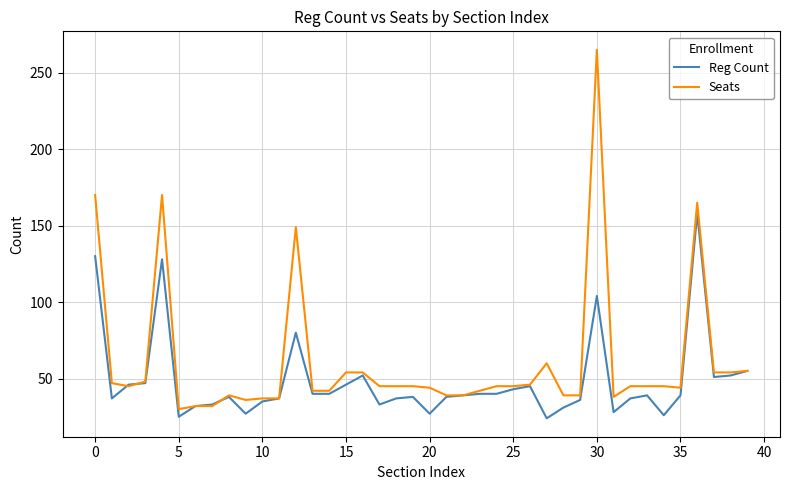

What is the smallest value displayed?

24